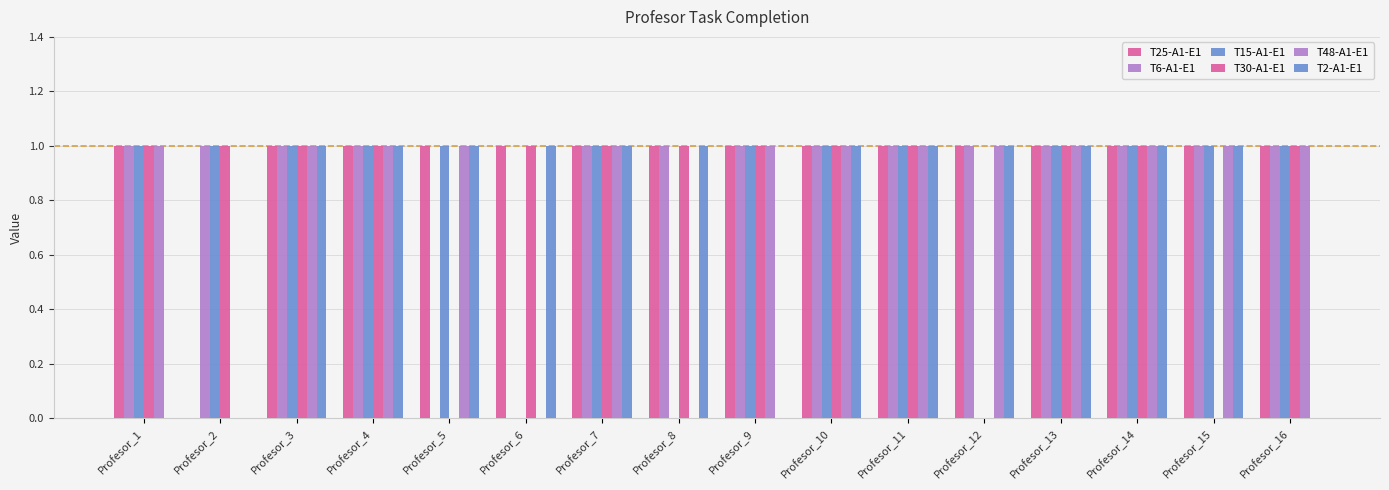

Reading left to right, list all the values displayed in this chart.

T25-A1-E1: 1	0	1	1	1	1	1	1	1	1	1	1	1	1	1	1
T6-A1-E1: 1	1	1	1	0	0	1	1	1	1	1	1	1	1	1	1
T15-A1-E1: 1	1	1	1	1	0	1	0	1	1	1	0	1	1	1	1
T30-A1-E1: 1	1	1	1	0	1	1	1	1	1	1	0	1	1	0	1
T48-A1-E1: 1	0	1	1	1	0	1	0	1	1	1	1	1	1	1	1
T2-A1-E1: 0	0	1	1	1	1	1	1	0	1	1	1	1	1	1	0